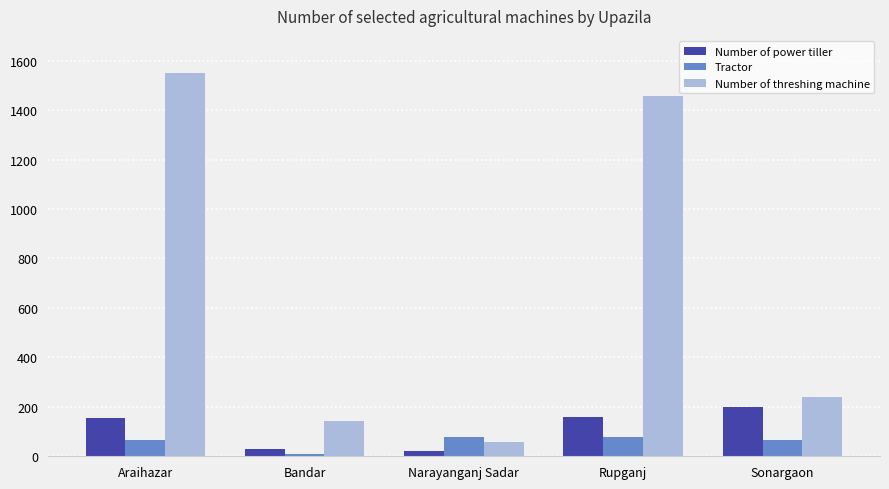

Count the number of data series in this chart.

3